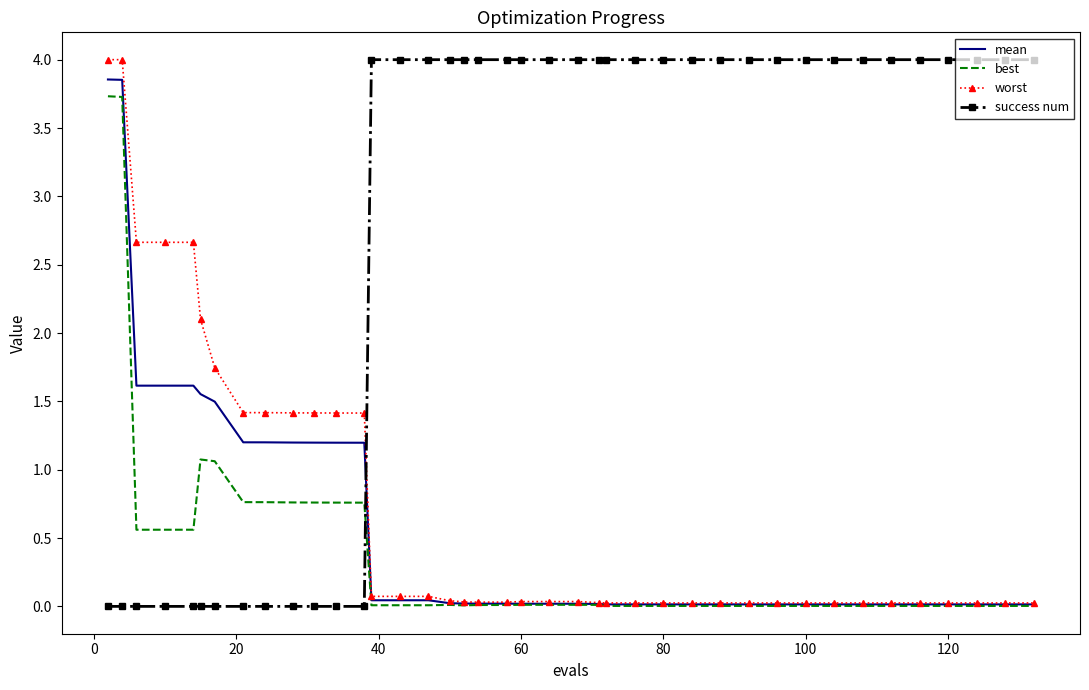

How many times do worst and success num cross each other?

1